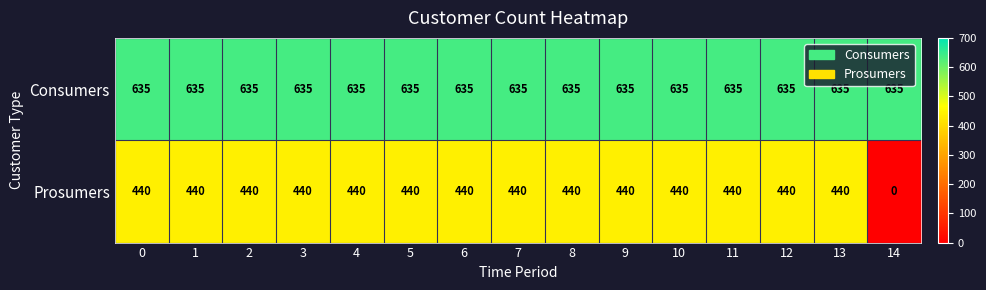

What is the minimum value for Consumers?

635